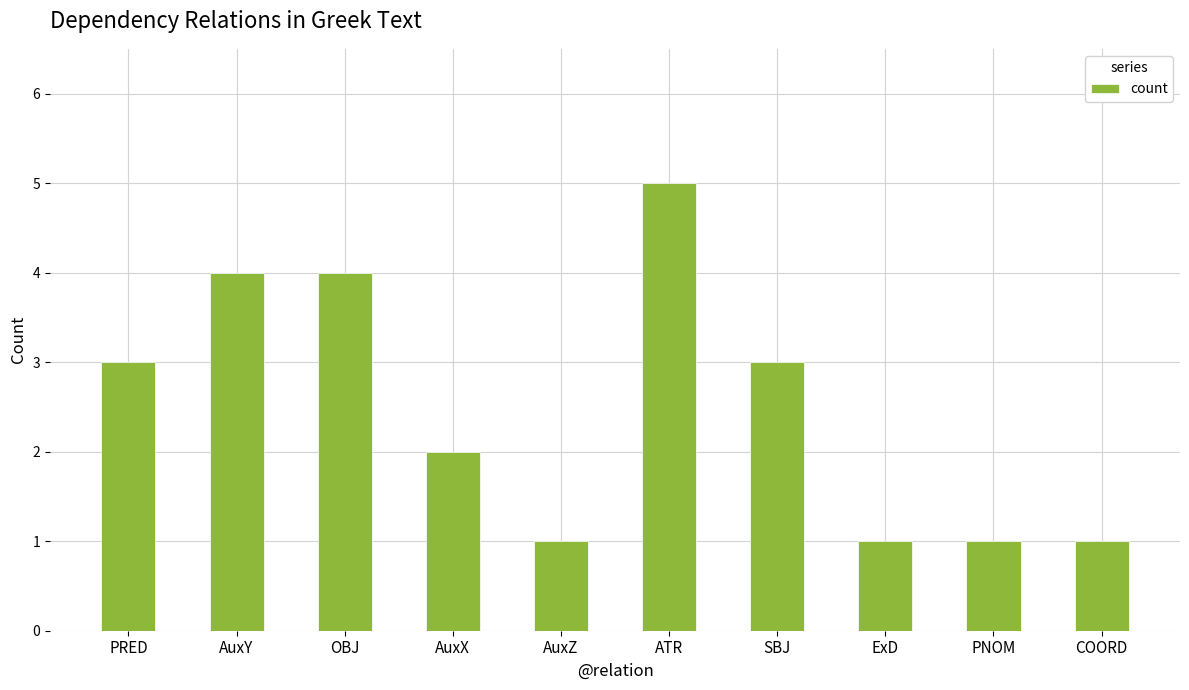

What is the maximum value shown in the chart?

5